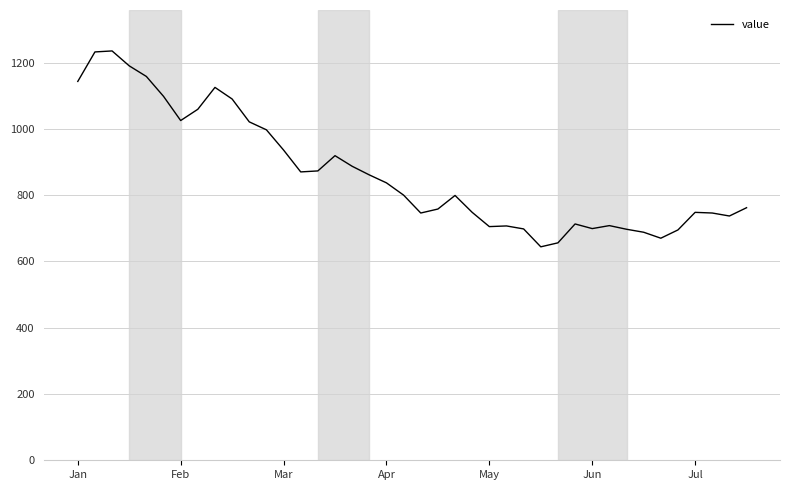

What is the greatest value displayed?

1235